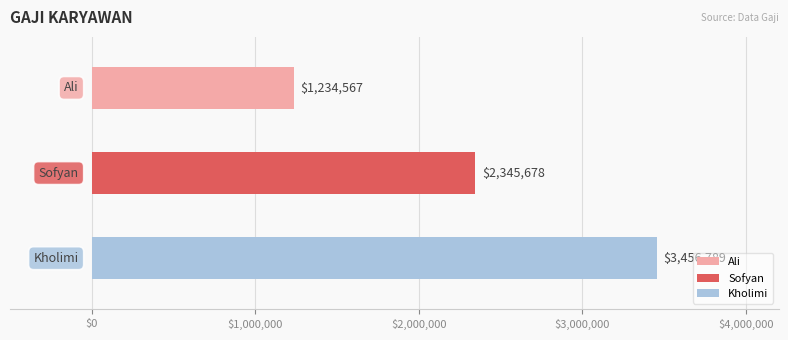

At which label is the value closest to 2345678?

Sofyan